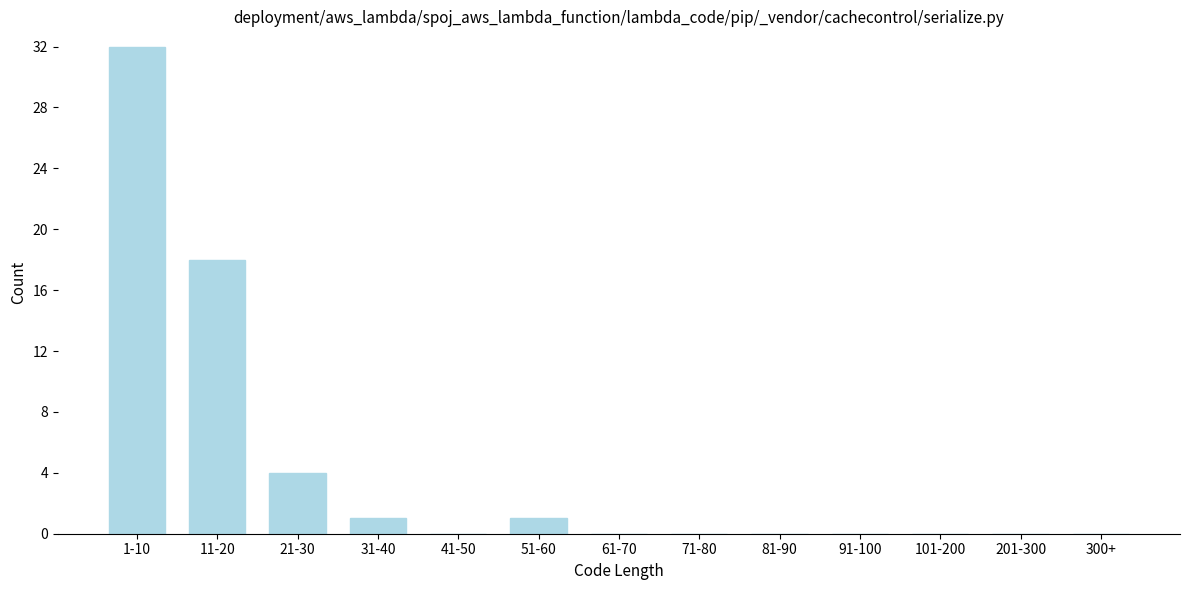

Reading left to right, what are all the values shown in this chart?

1-10=32	11-20=18	21-30=4	31-40=1	41-50=0	51-60=1	61-70=0	71-80=0	81-90=0	91-100=0	101-200=0	201-300=0	300+=0